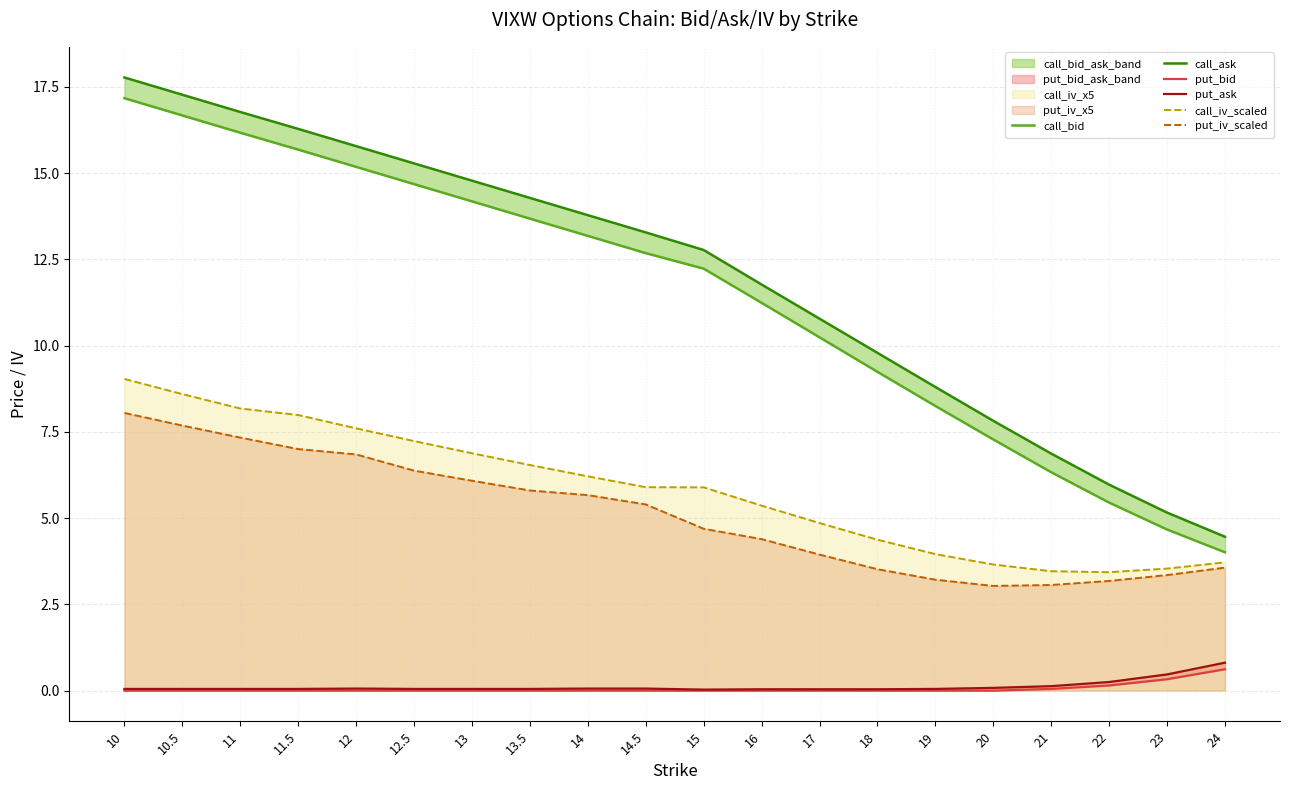

Is it true that put_ask equals 0.0 at 18?

False